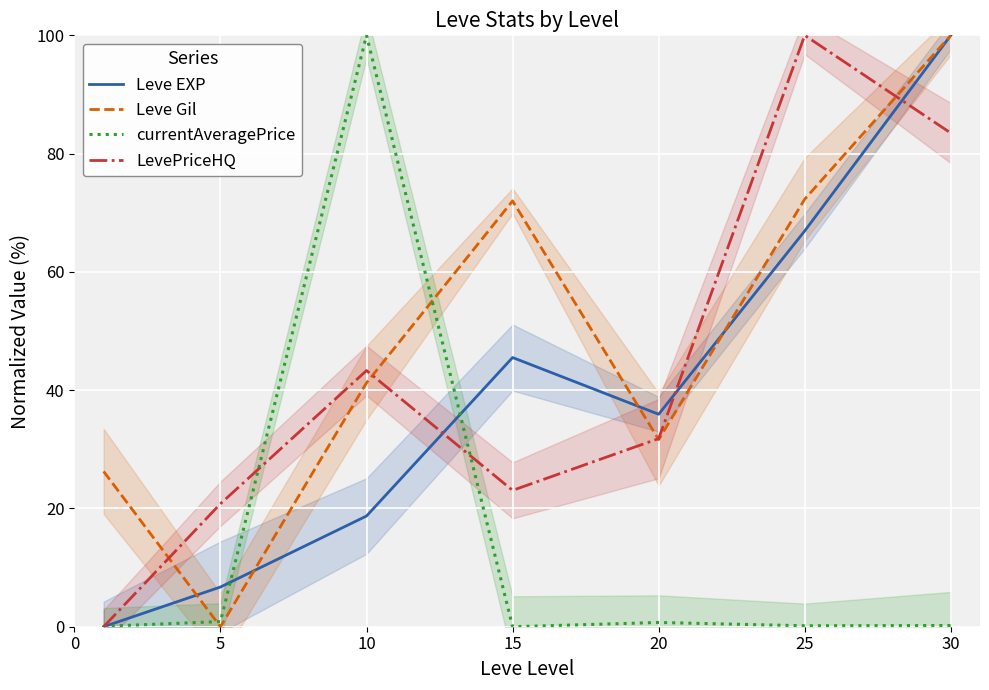

Which has a higher value, 5 or 30?

30